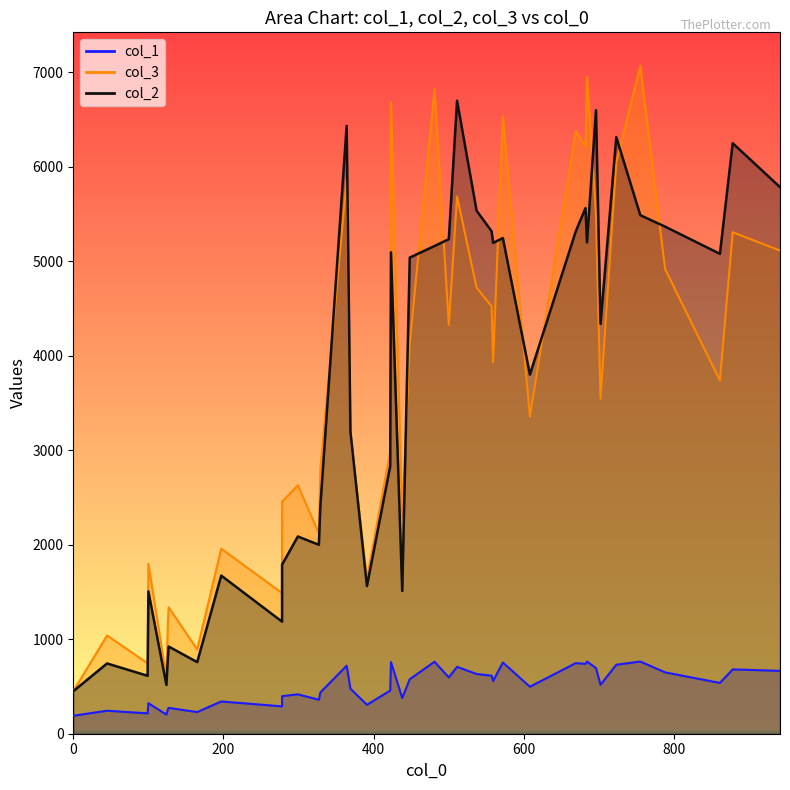

At which category is the sum across all series the highest?

755